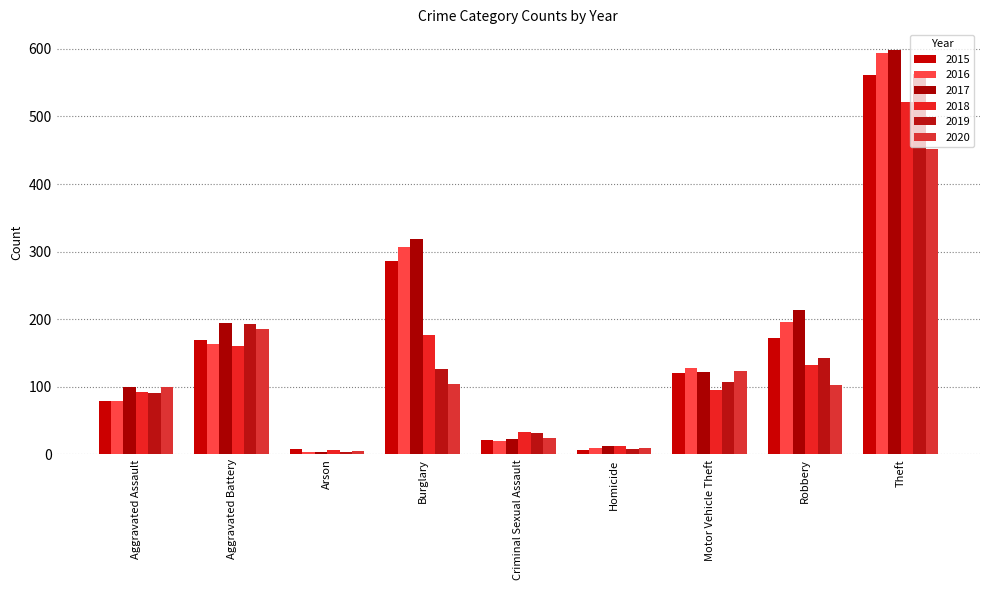

Where is 2017 nearest to the value 301?

Burglary